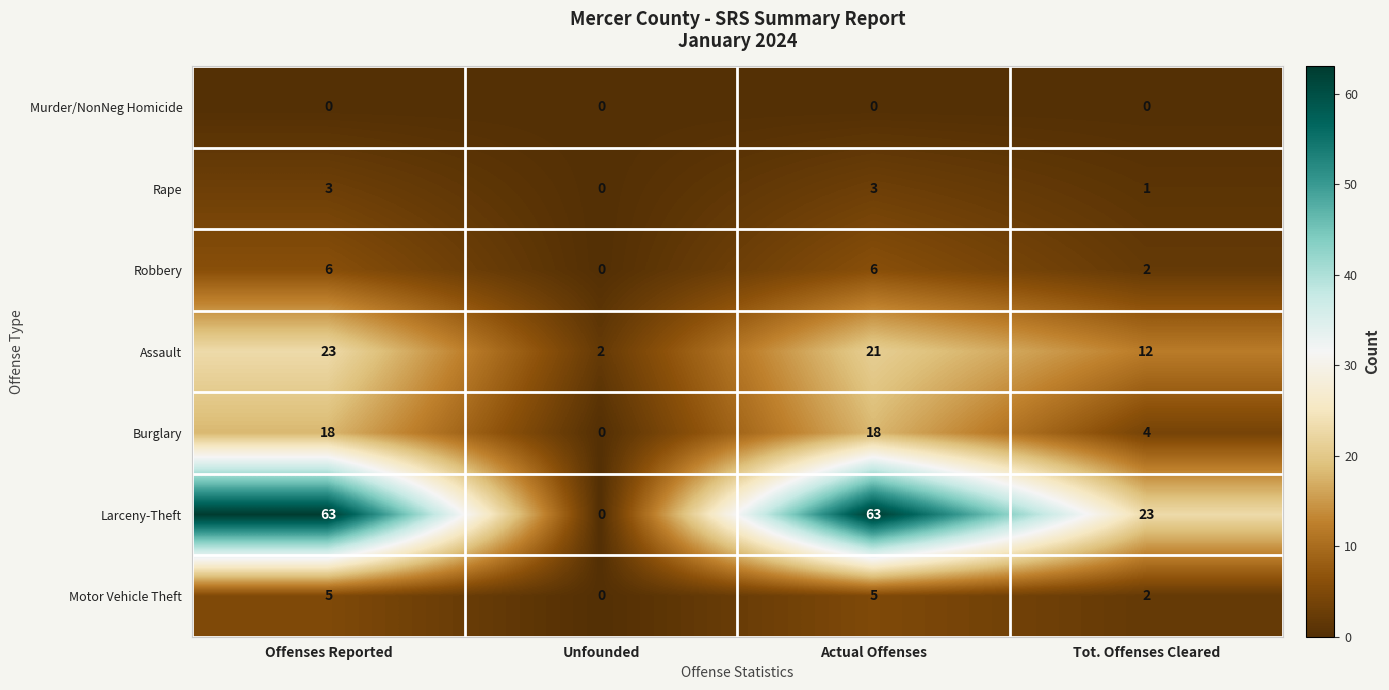

What is the sum of the Rape values at Actual Offenses and Tot. Offenses Cleared?

4